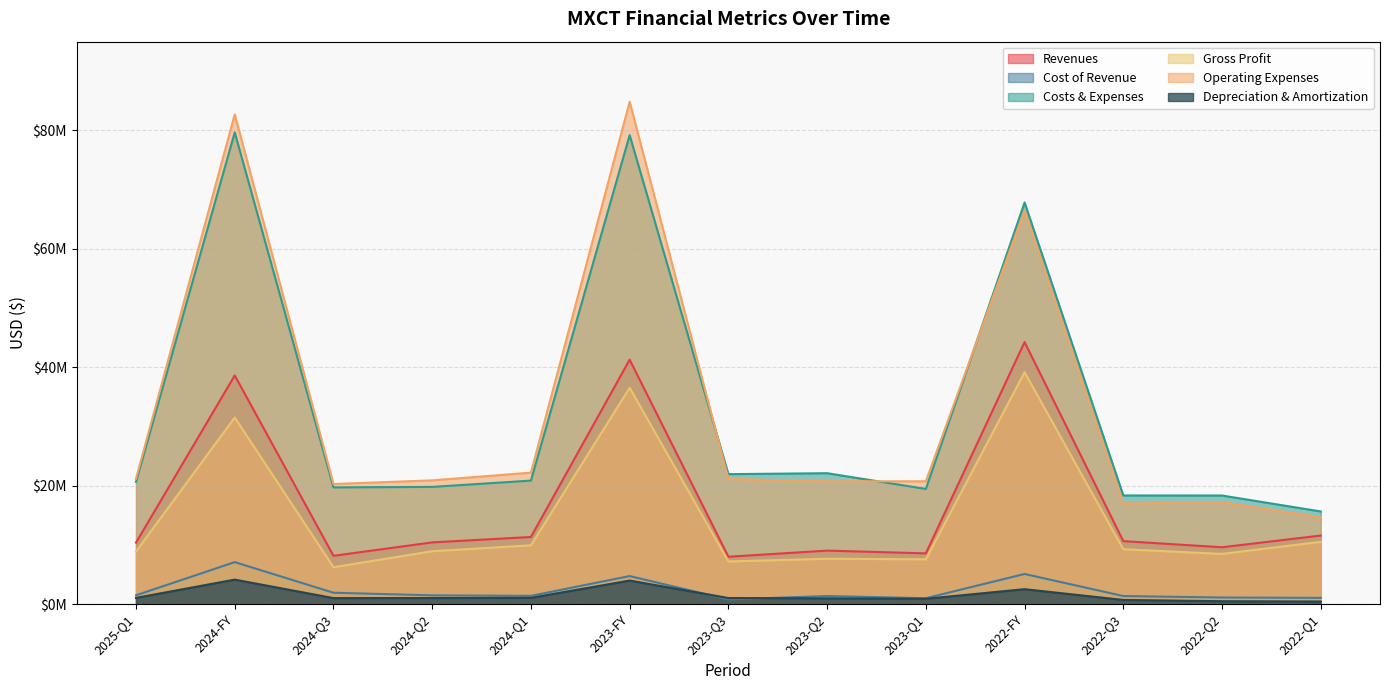

At which label does revenues reach its minimum?

2023-Q3